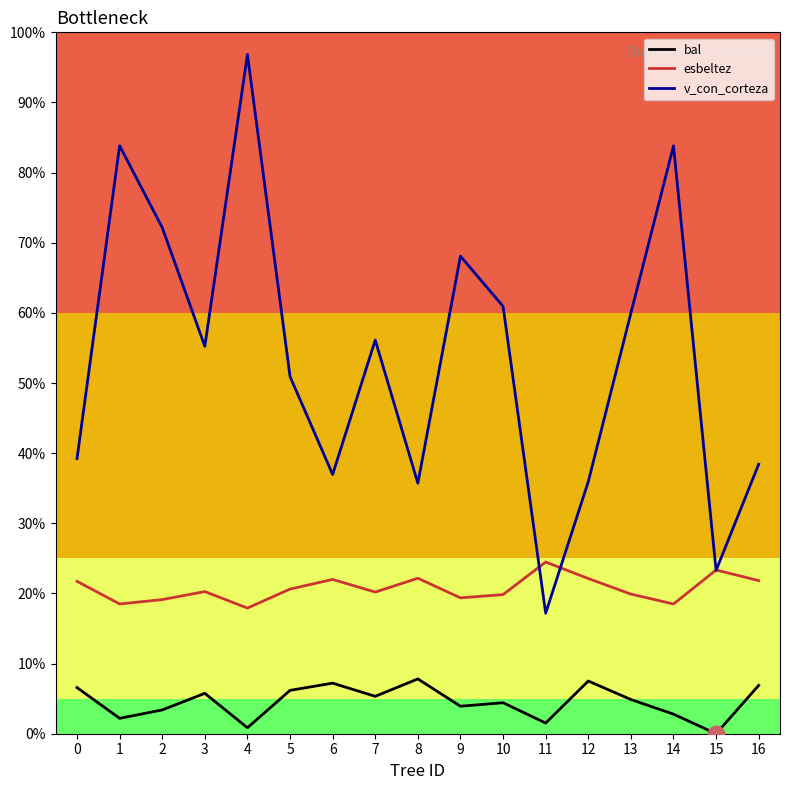

True or false: esbeltez has more than 1 interior local peaks.

True